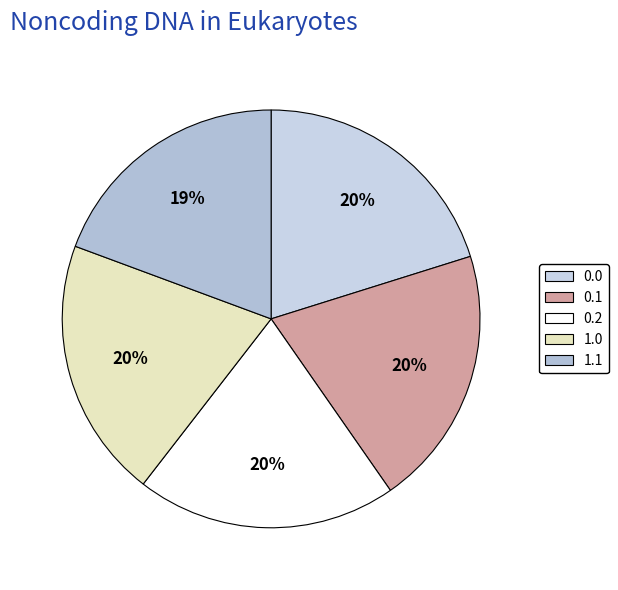

Count the number of slices in the pie.

5